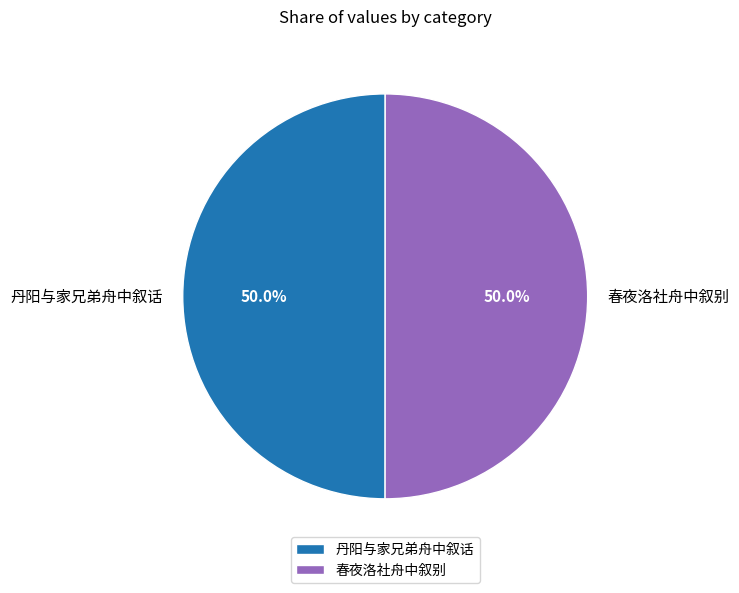

How many slices are in this pie chart?

2